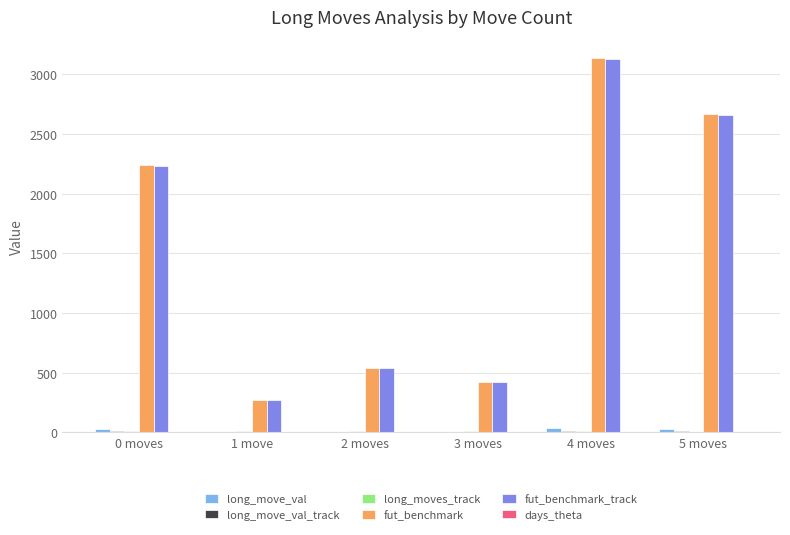

Between 1 move and 4 moves, which series saw the biggest shift?

fut_benchmark